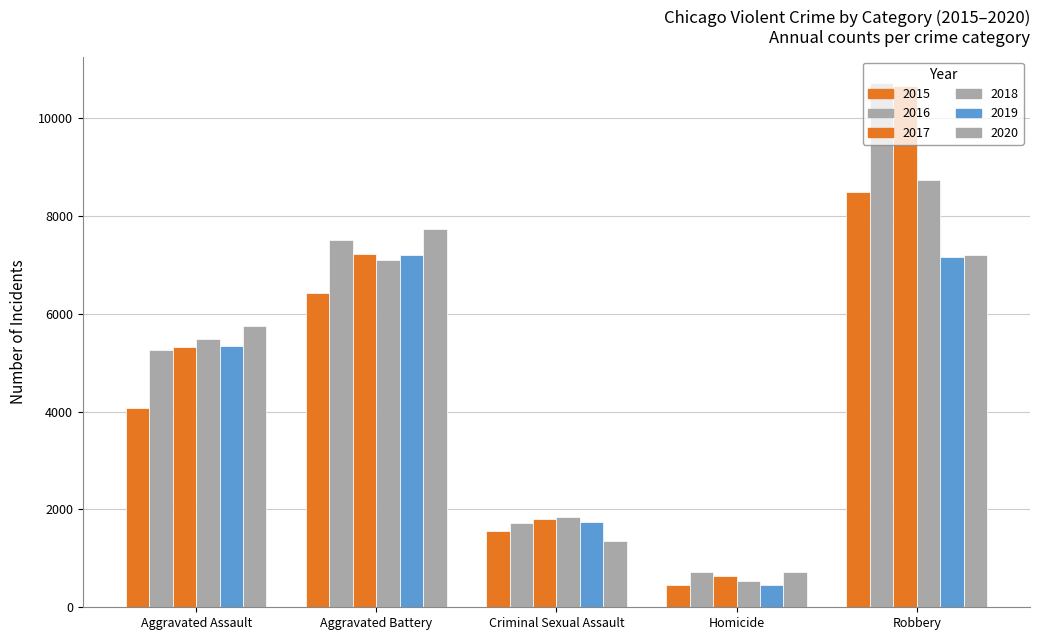

How many distinct data groups are displayed?

6